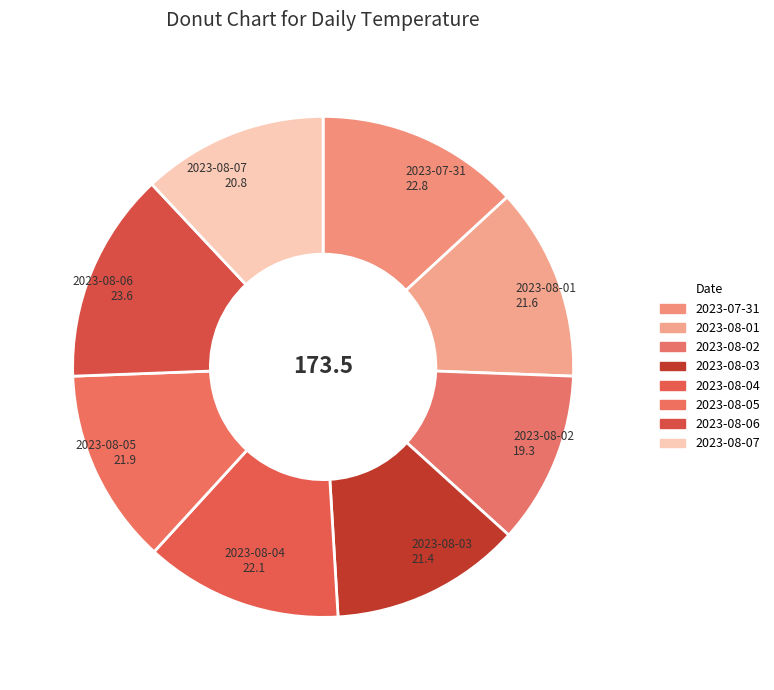

What is the change in value from 2023-07-31 to 2023-08-01?

-1.2